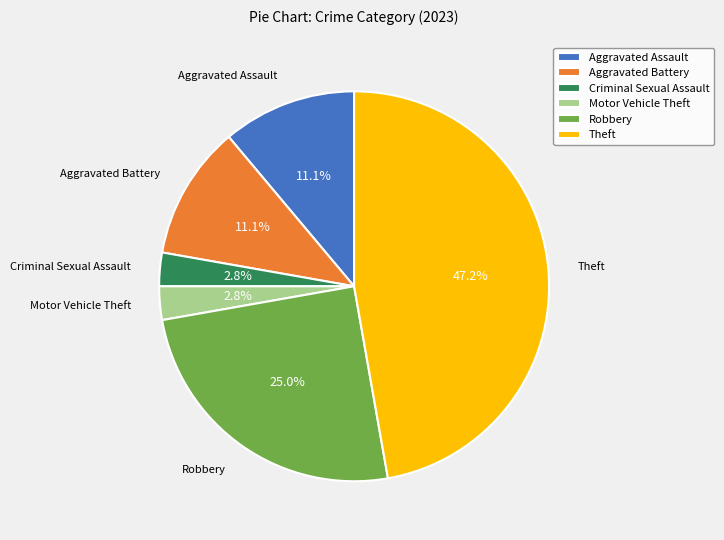

Is there a majority slice in this chart?

No